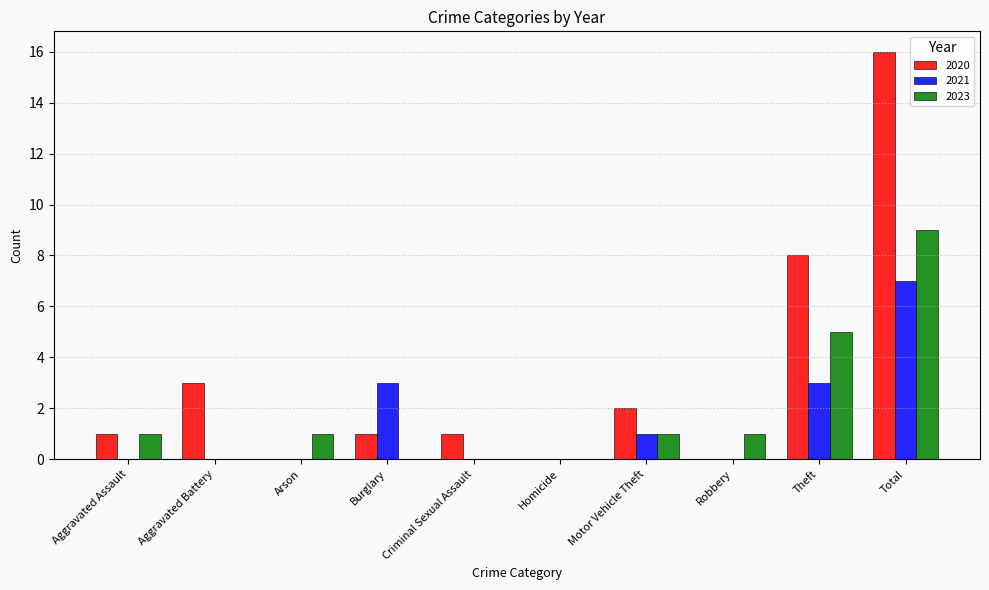

Reading left to right, what are all the values shown in this chart?

2020: Aggravated Assault=1	Aggravated Battery=3	Arson=0	Burglary=1	Criminal Sexual Assault=1	Homicide=0	Motor Vehicle Theft=2	Robbery=0	Theft=8	Total=16
2021: Aggravated Assault=0	Aggravated Battery=0	Arson=0	Burglary=3	Criminal Sexual Assault=0	Homicide=0	Motor Vehicle Theft=1	Robbery=0	Theft=3	Total=7
2023: Aggravated Assault=1	Aggravated Battery=0	Arson=1	Burglary=0	Criminal Sexual Assault=0	Homicide=0	Motor Vehicle Theft=1	Robbery=1	Theft=5	Total=9